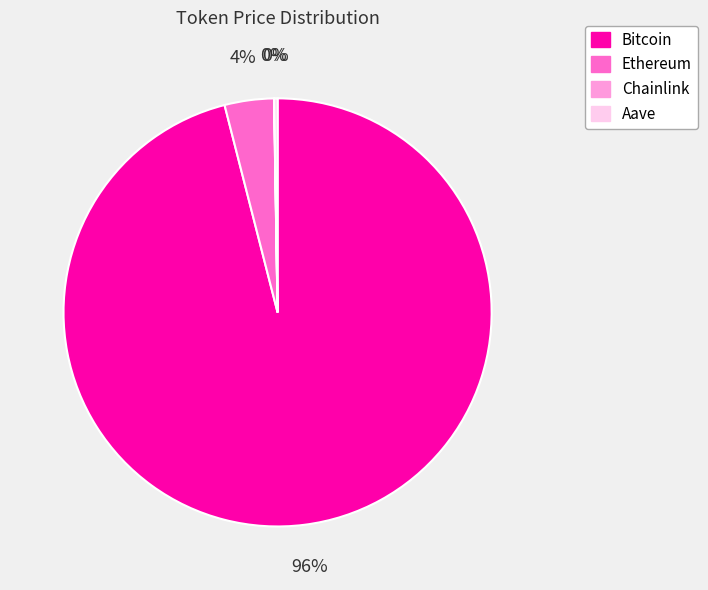

True or false: Ethereum accounts for 4% of the total.

True